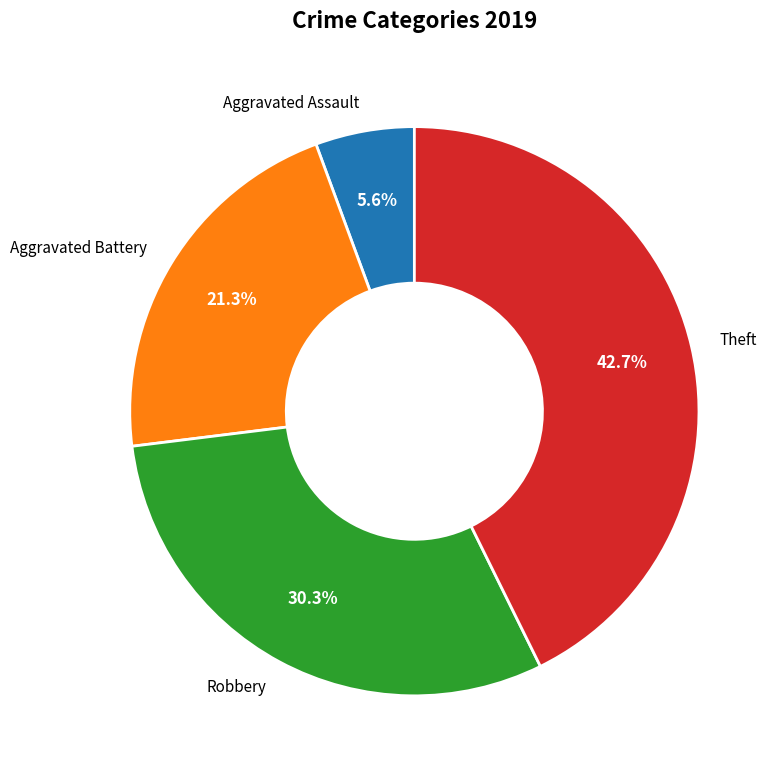

Is it true that Aggravated Assault is 6% of the pie?

True